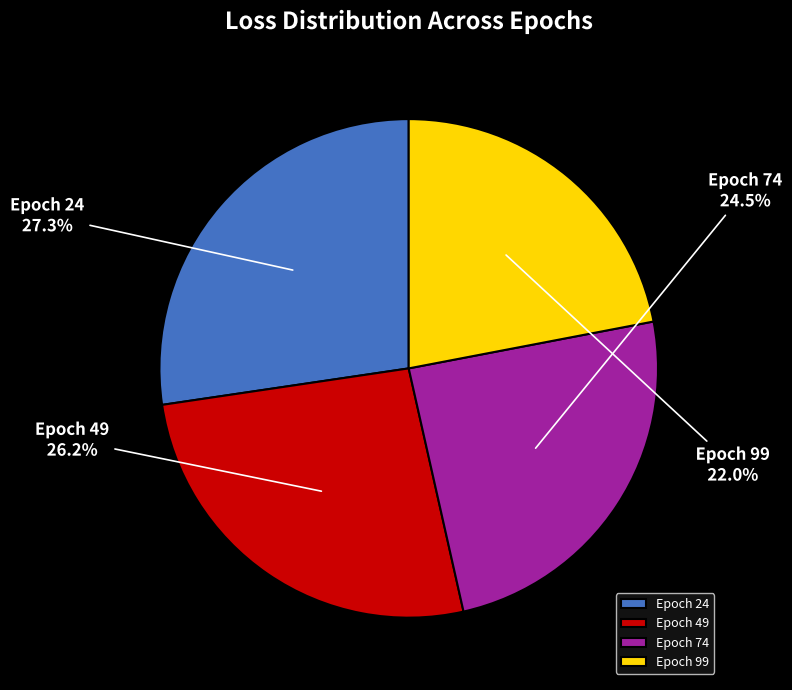

To the nearest percent, what is the average slice percentage?

25%